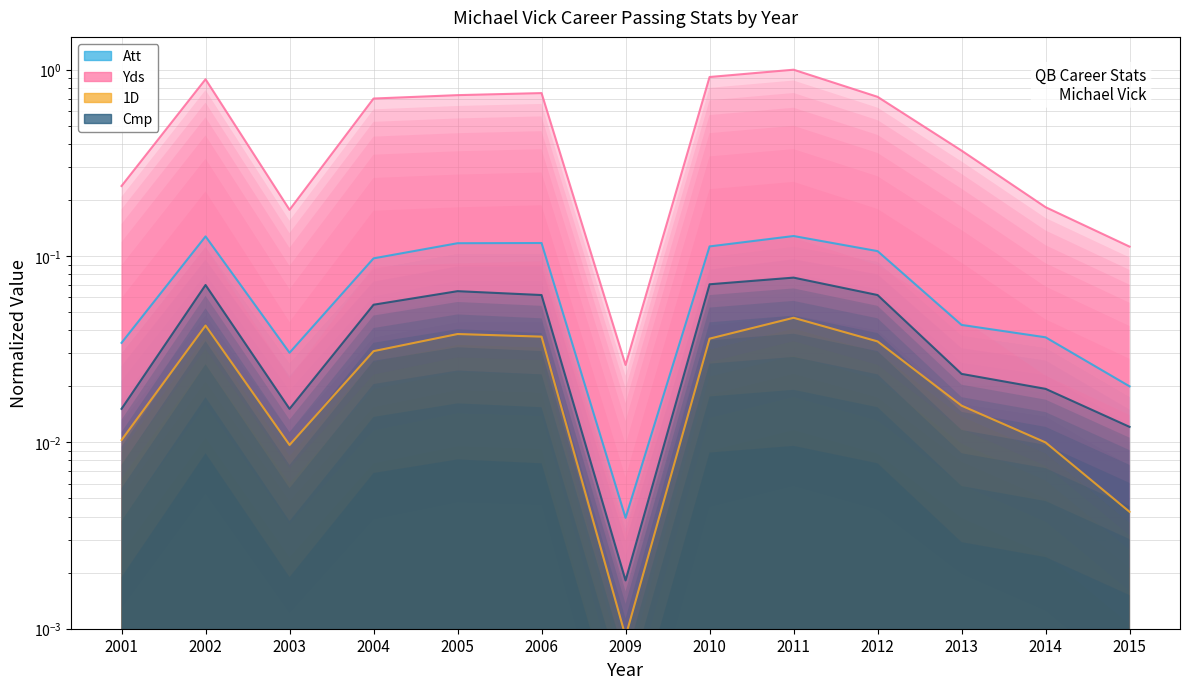

Count the number of data series in this chart.

4